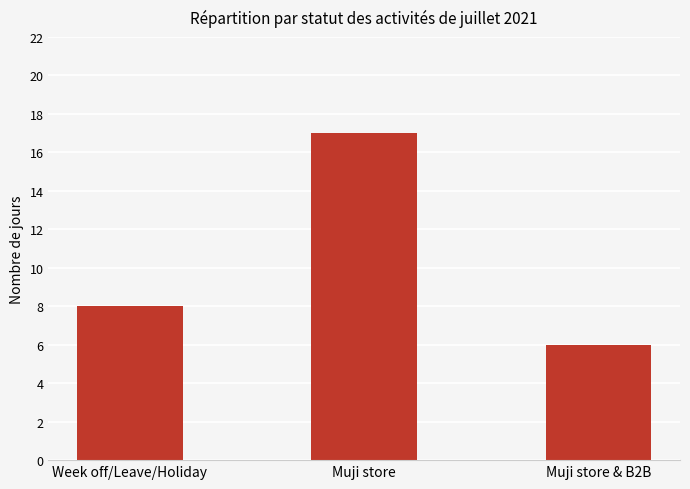

Reading left to right, what are all the values shown in this chart?

Week off/Leave/Holiday=8	Muji store=17	Muji store & B2B=6